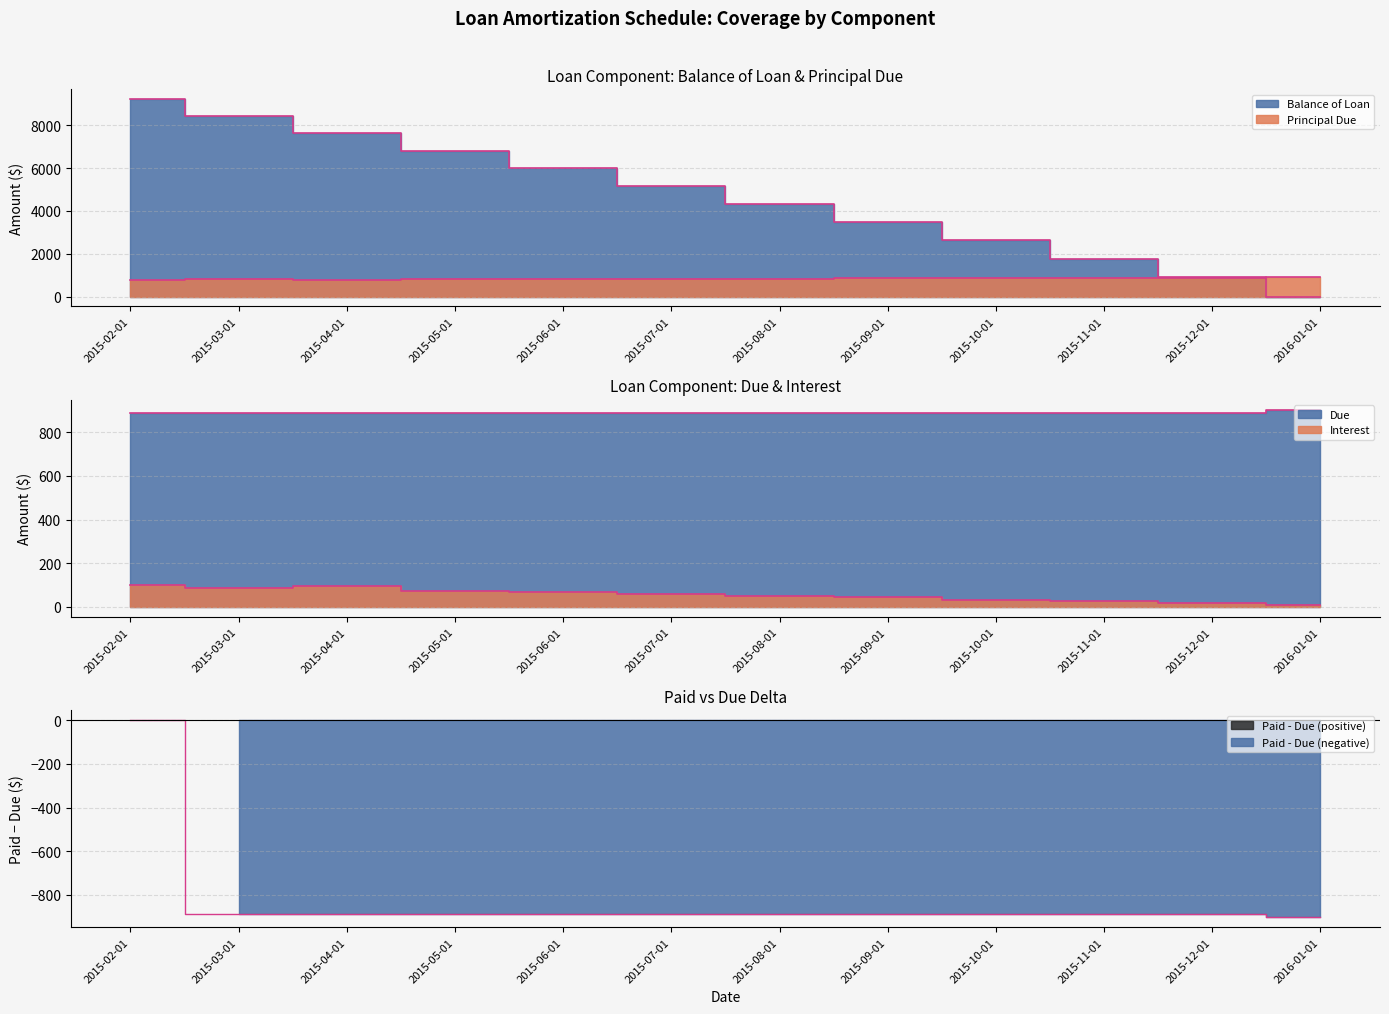

What value does the Paid series have at 2016-01-01?

-903.5